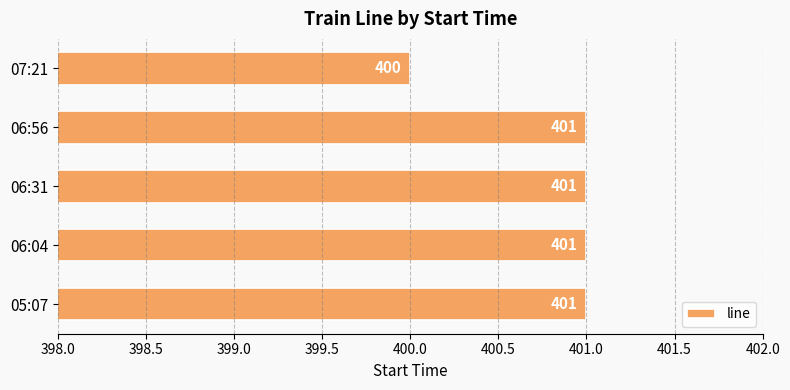

Count the number of categories in the chart.

5